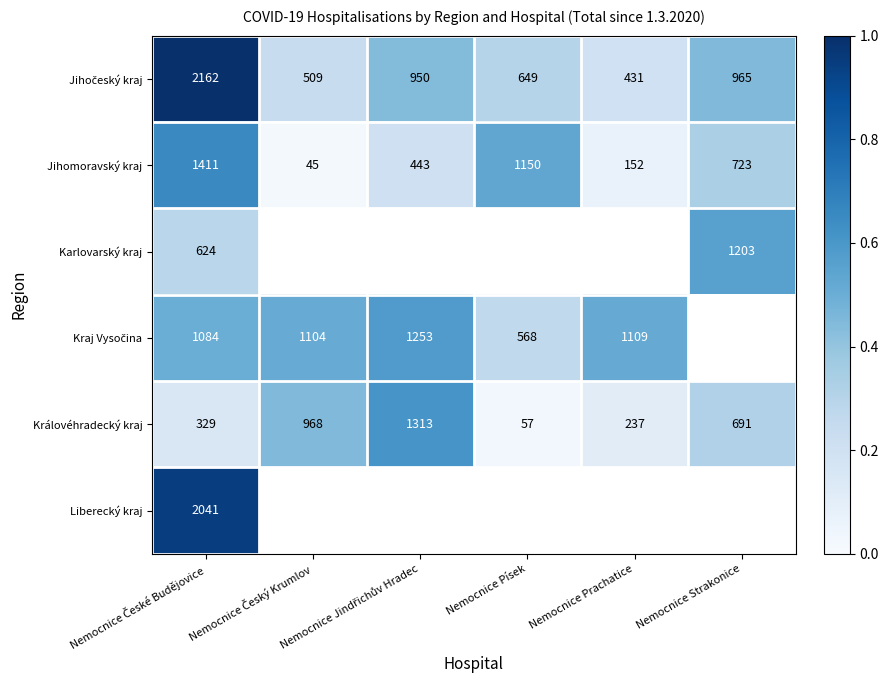

What is the difference between the second highest and second lowest values in the Jihomoravský kraj series?

998